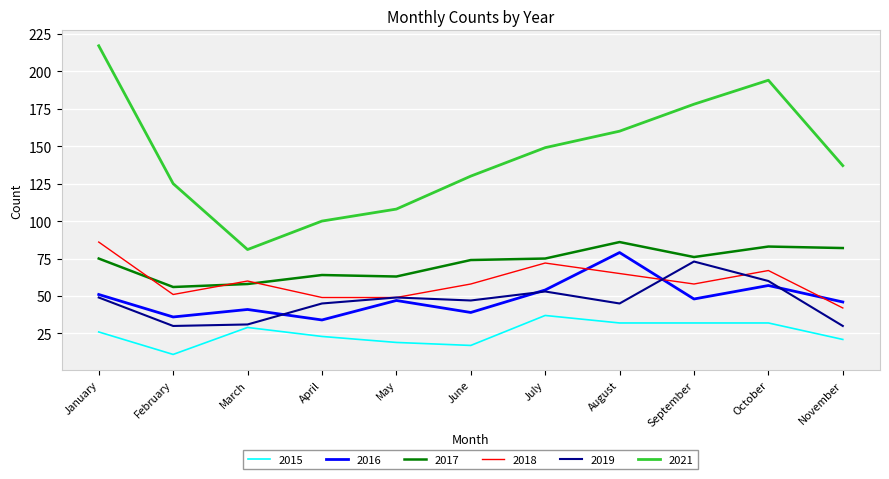

At how many categories does at least one series exceed 27?

11